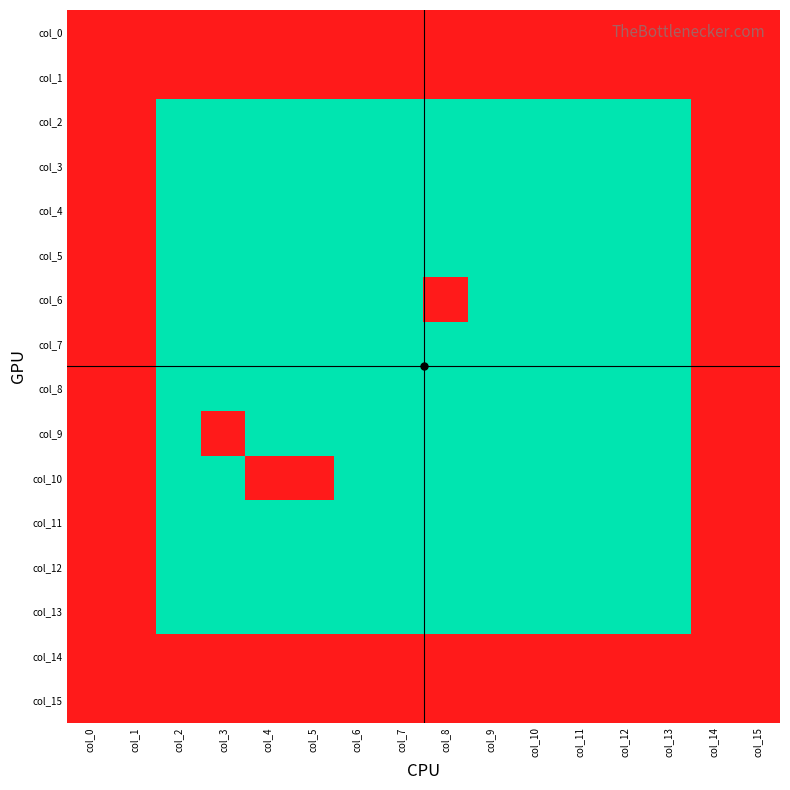

Rank the series at col_3 from lowest to highest value.

col_2, col_3, col_4, col_5, col_6, col_7, col_8, col_10, col_11, col_12, col_13, col_0, col_1, col_9, col_14, col_15